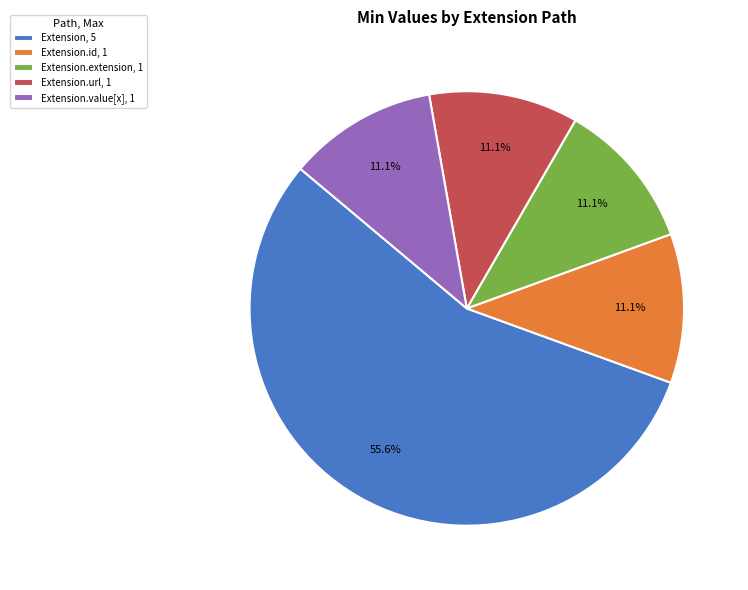

Combined, what portion of the pie is Extension, 5 and Extension.id, 1?

66.7%